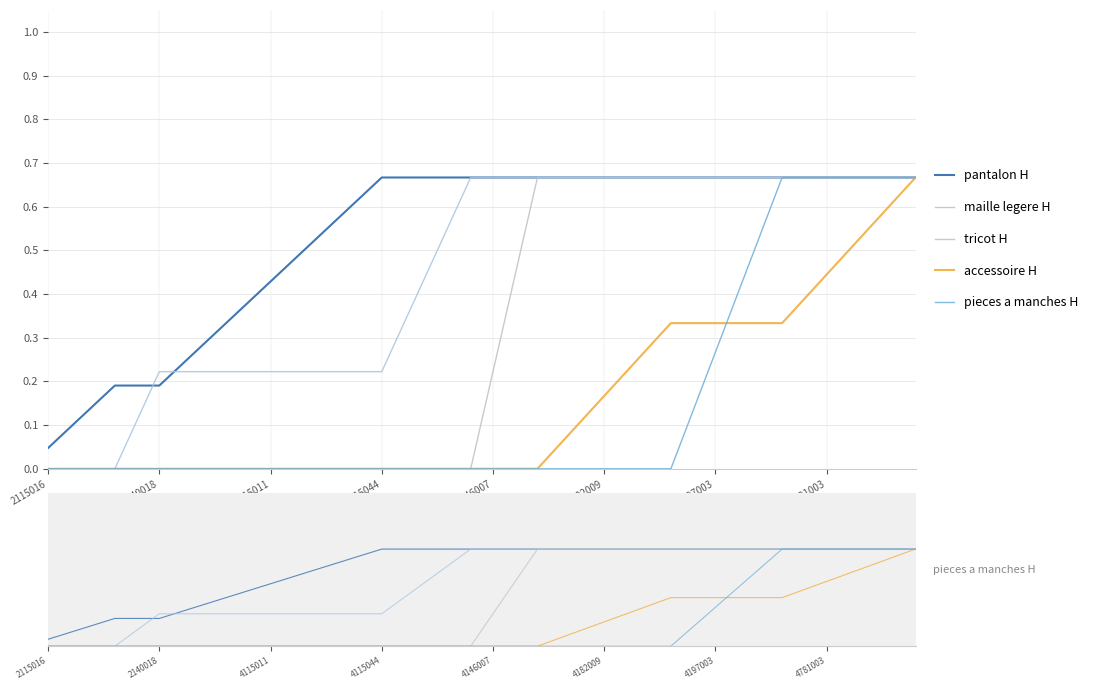

What is the maximum value shown in the chart?

0.7